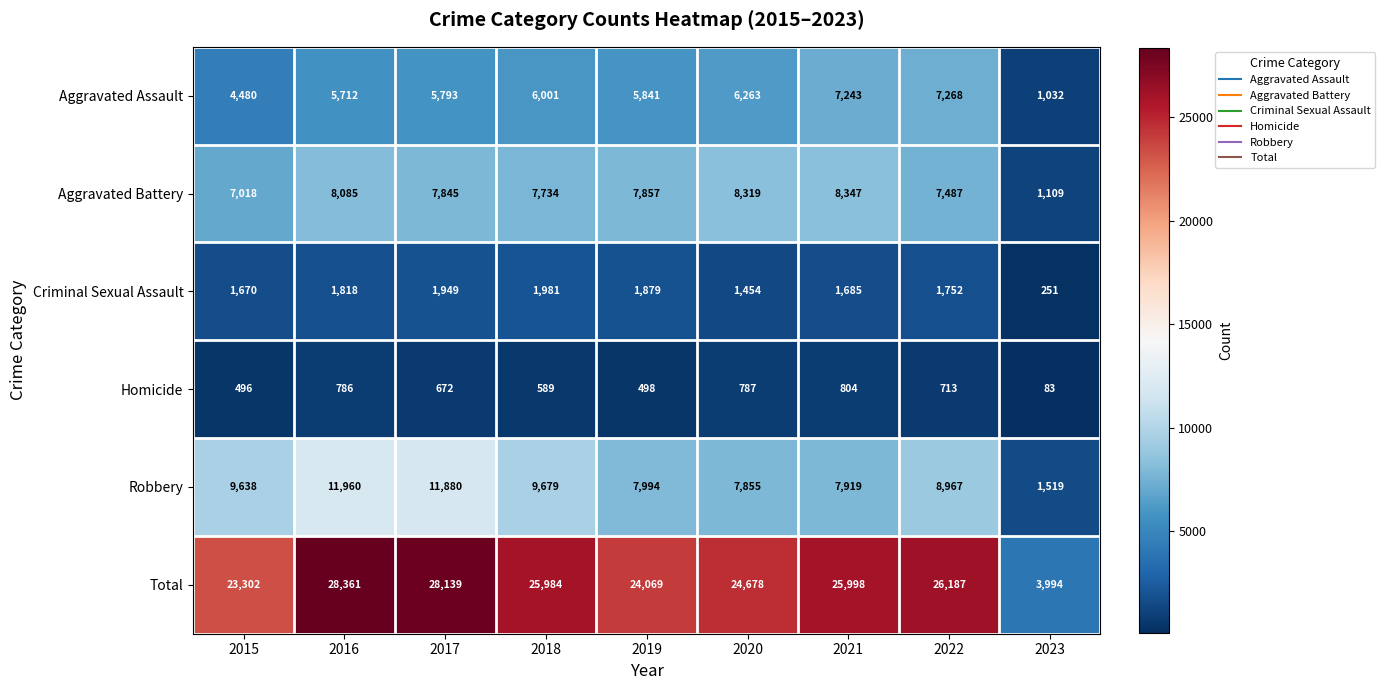

List the series in order of their peak value, highest first.

Total, Robbery, Aggravated Battery, Aggravated Assault, Criminal Sexual Assault, Homicide